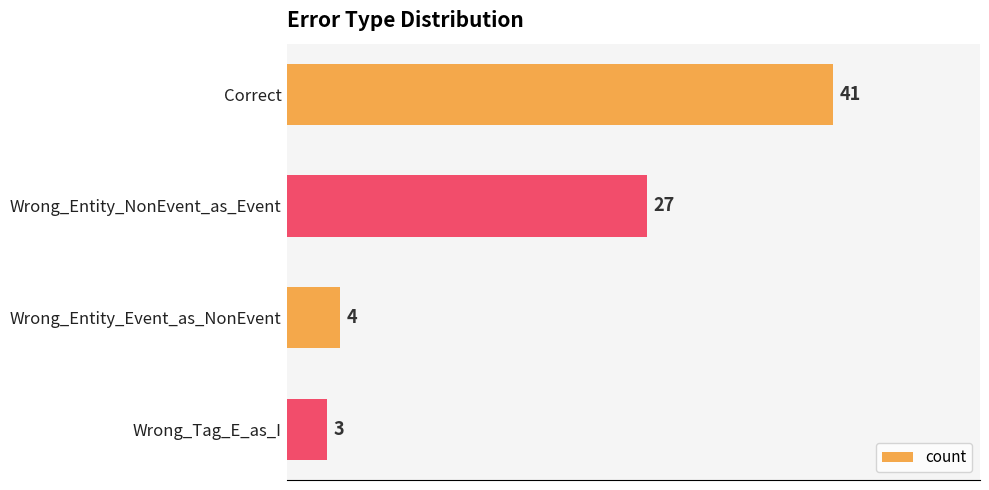

What is the change in value from Correct to Wrong_Entity_Event_as_NonEvent?

-37